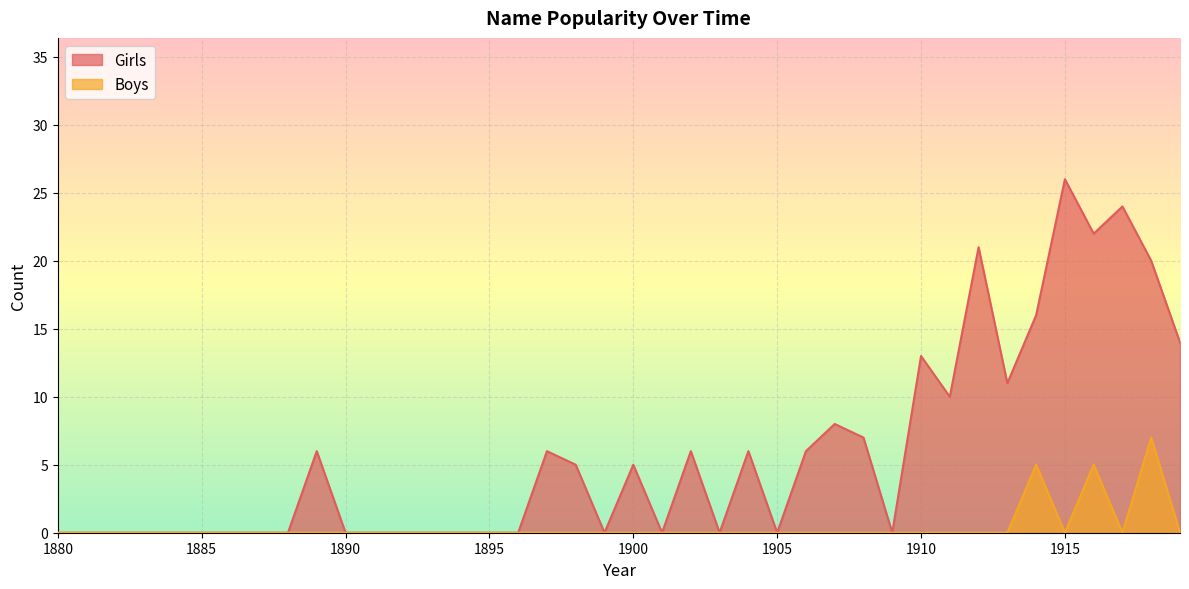

How many interior local peaks does the Girls series have?

10